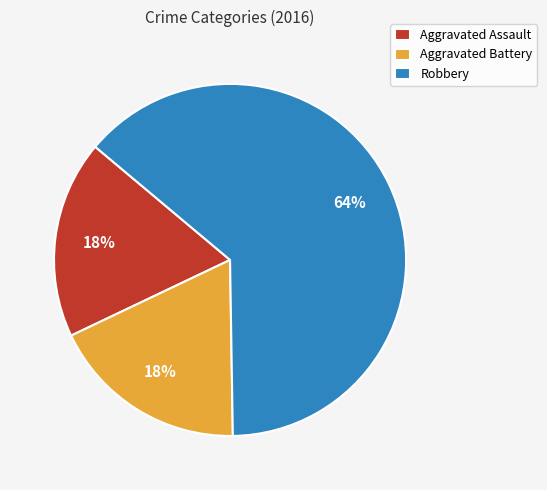

Is the sum of Robbery and Aggravated Assault greater than half?

Yes